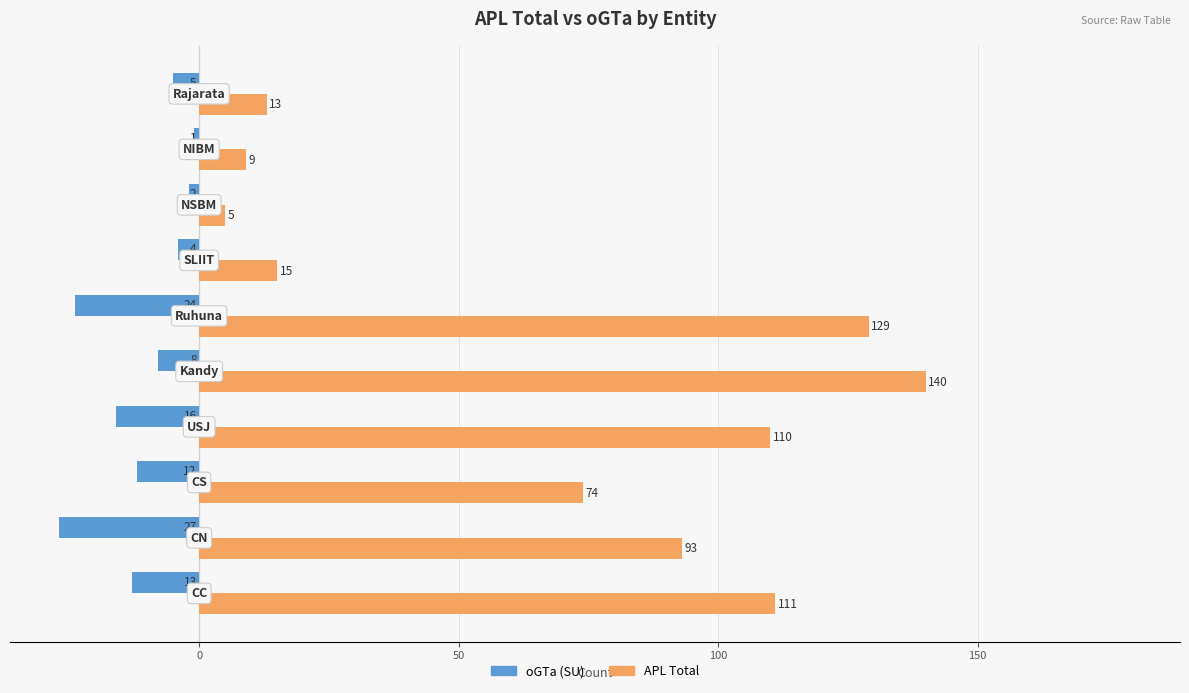

What are all the series names shown in the legend?

oGTa (SU), APL Total